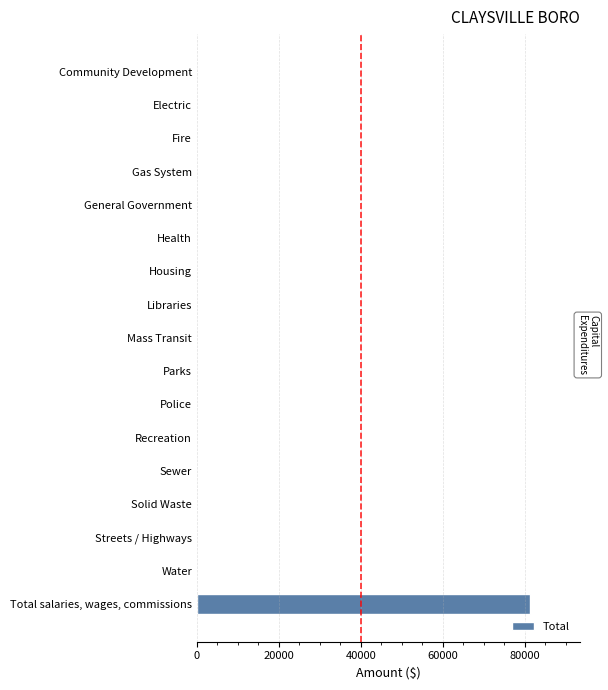

What is the maximum value shown in the chart?

81262